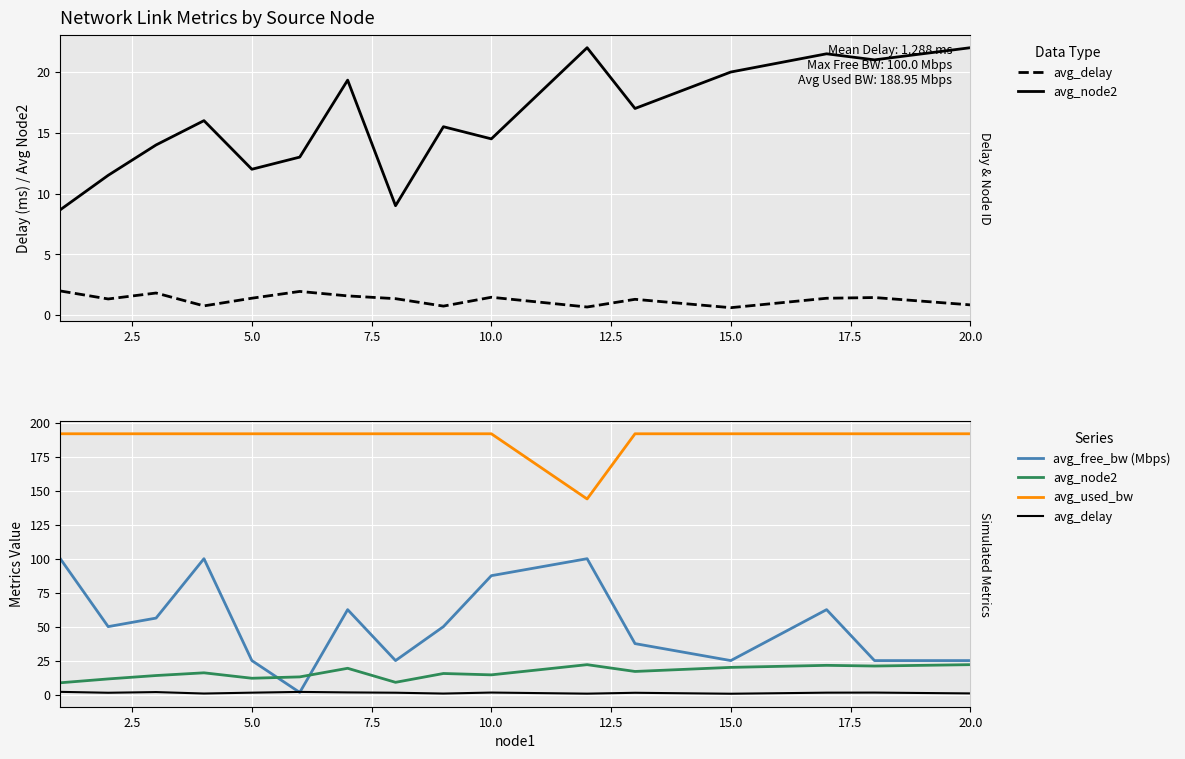

What is the average value of the avg_node2 series?

16.1